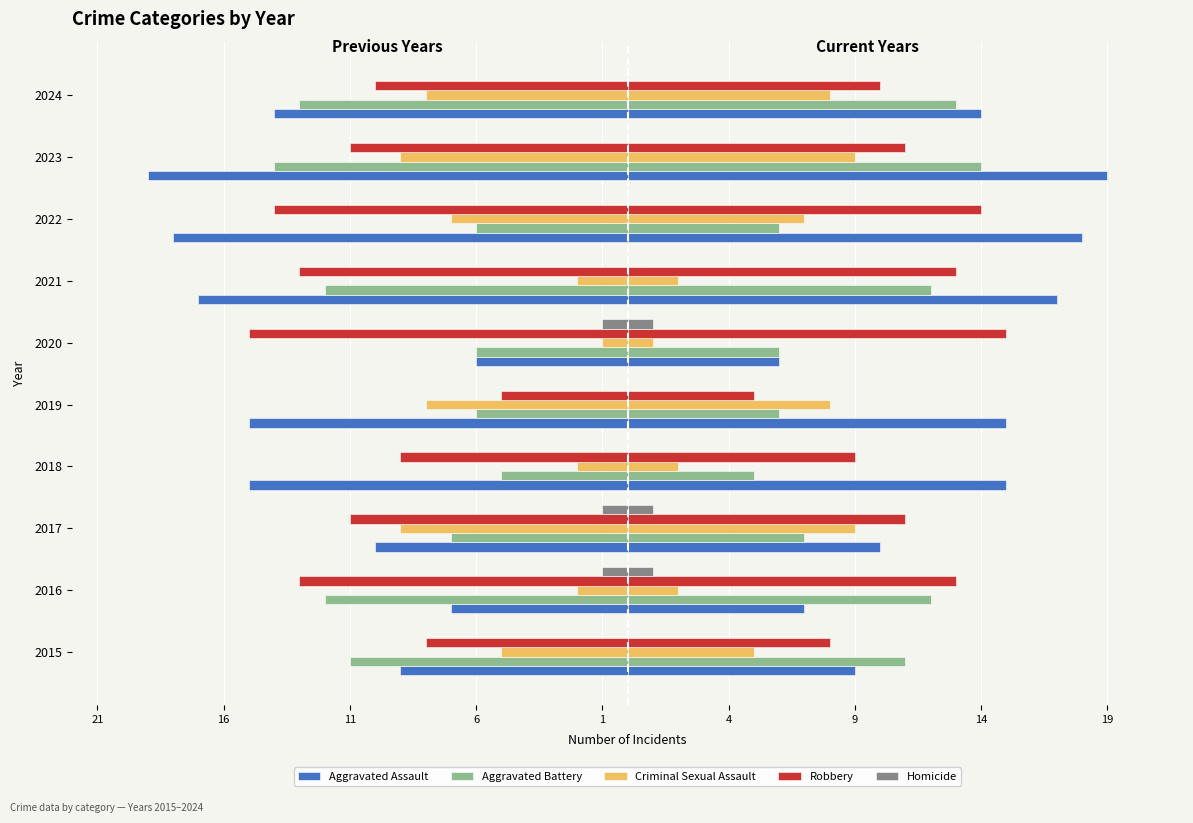

Reading right to left, extract all data points from this chart.

Aggravated Assault: -14	-19	-18	-17	-6	-15	-15	-10	-7	-9
Aggravated Battery: -13	-14	-6	-12	-6	-6	-5	-7	-12	-11
Criminal Sexual Assault: -8	-9	-7	-2	-1	-8	-2	-9	-2	-5
Robbery: -10	-11	-14	-13	-15	-5	-9	-11	-13	-8
Homicide: 0	0	0	0	-1	0	0	-1	-1	0